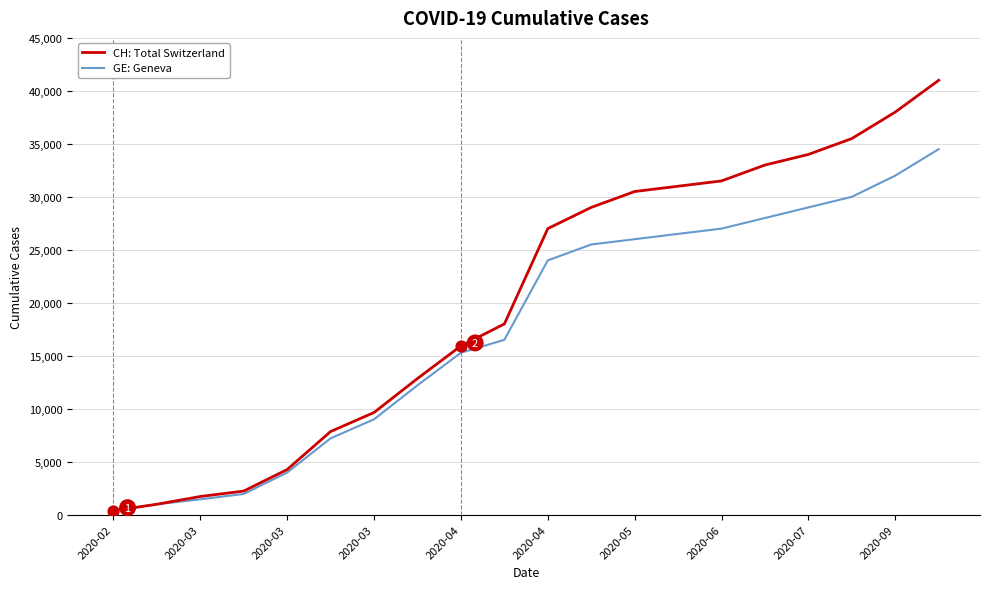

Which series has the largest total across all categories?

CH: Total Switzerland